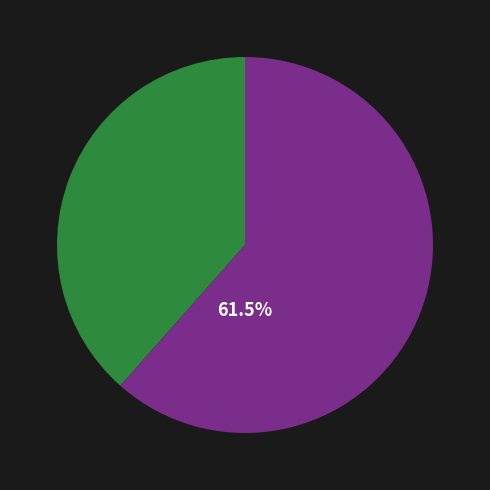

Is there any slice that represents more than half of the pie?

Yes